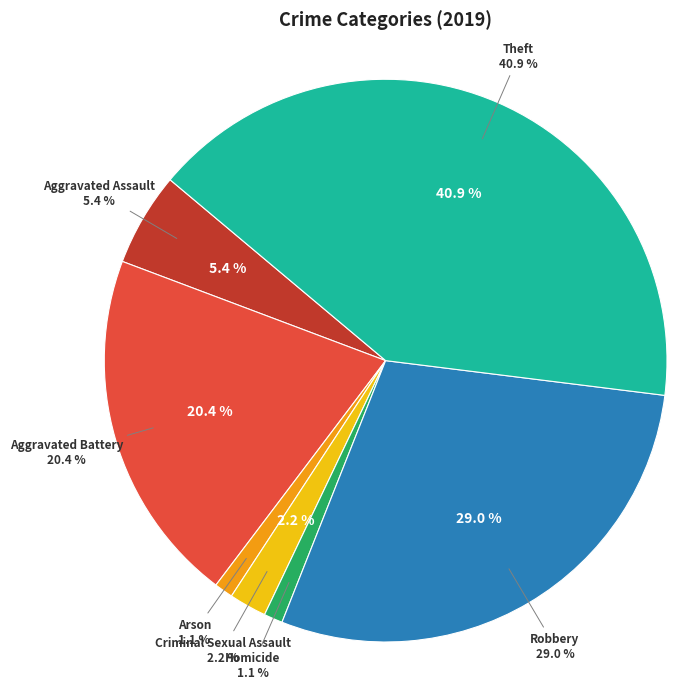

Do Homicide and Robbery together represent more than half of the pie?

No